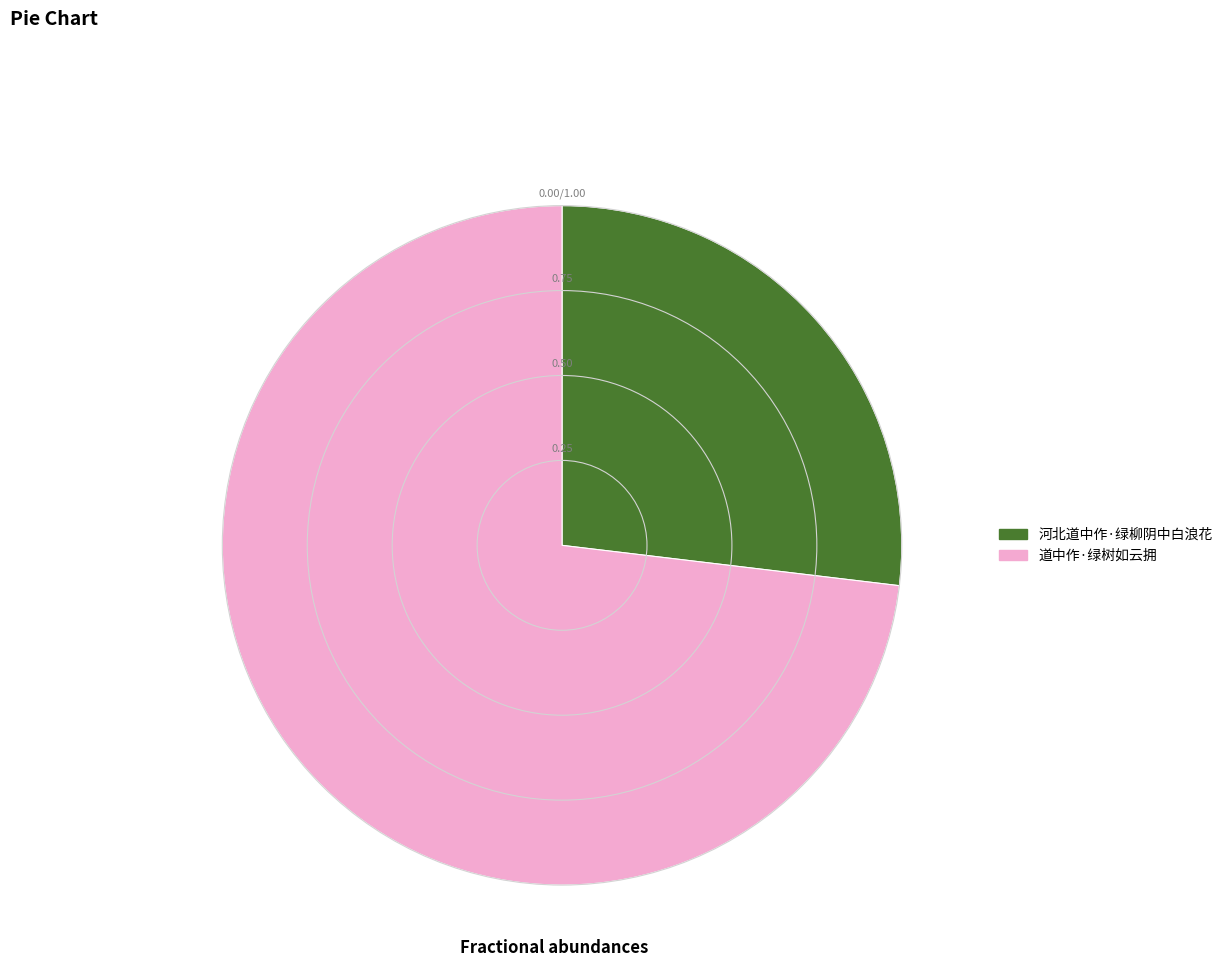

Approximately how many times larger is the value at 河北道中作·绿柳阴中白浪花 compared to 道中作·绿树如云拥?

0.4